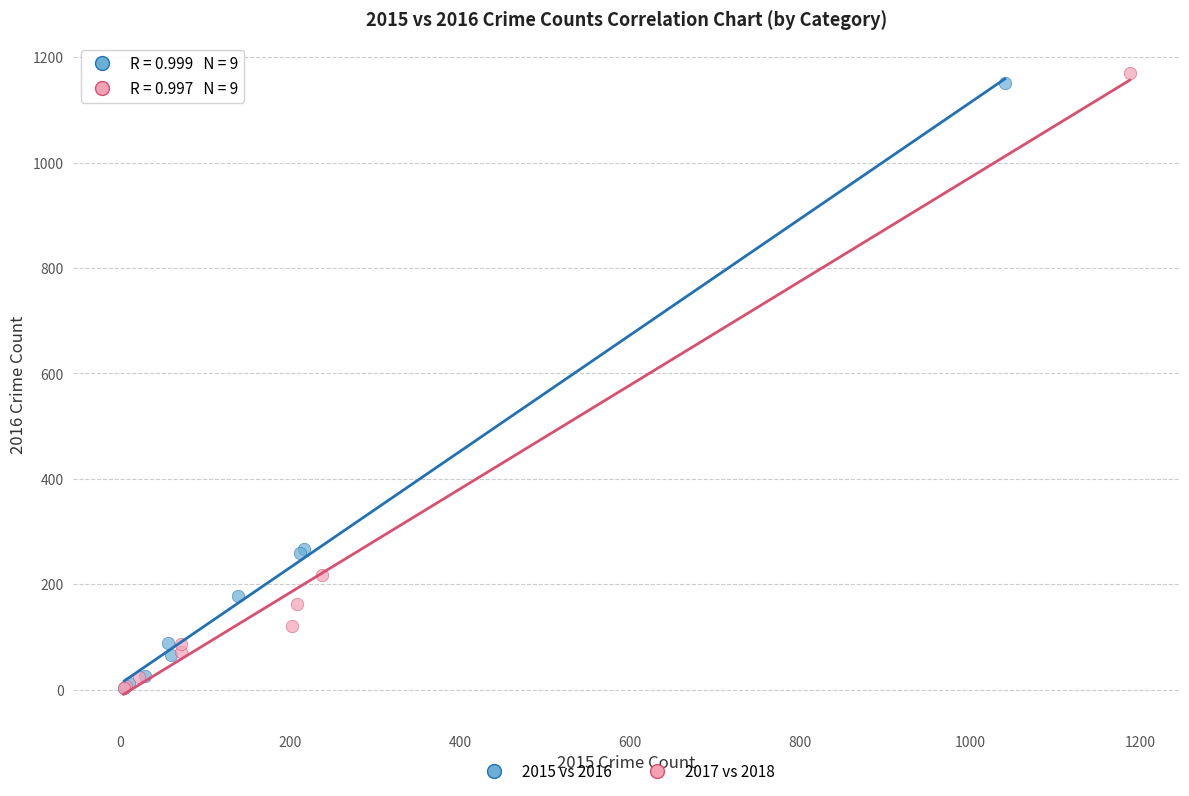

Which series has the widest spread of Y values?

2017 vs 2018